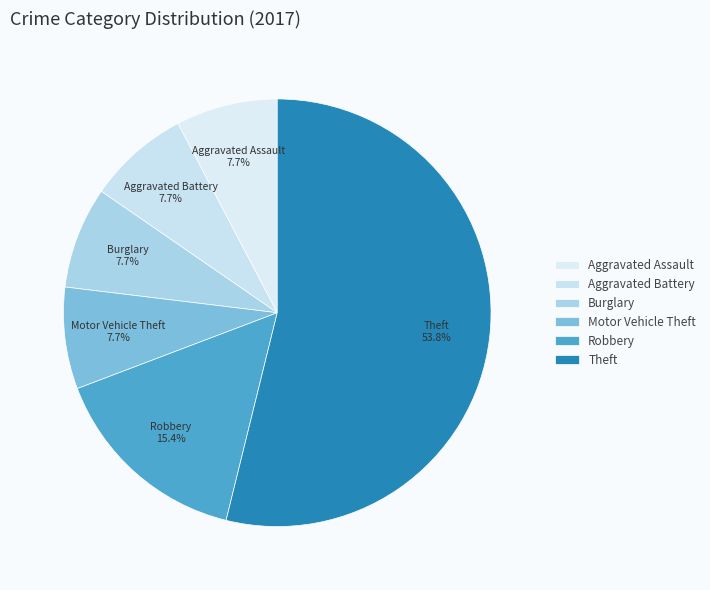

To the nearest percent, what is the difference between the largest and smallest slice percentages?

46%